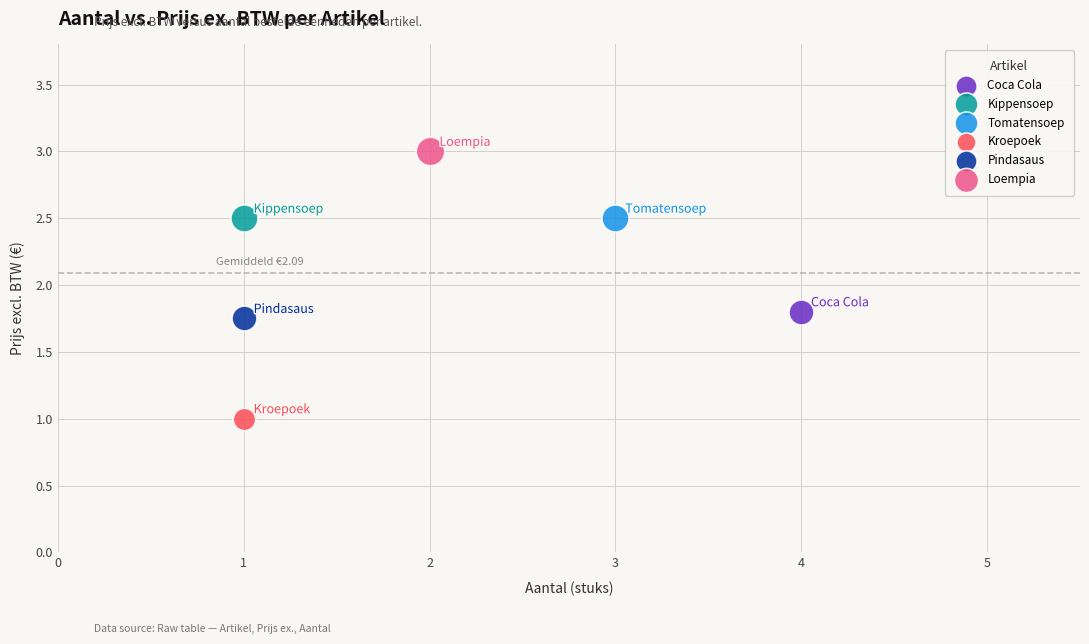

What are all the series names shown in the legend?

Coca Cola, Kippensoep, Tomatensoep, Kroepoek, Pindasaus, Loempia